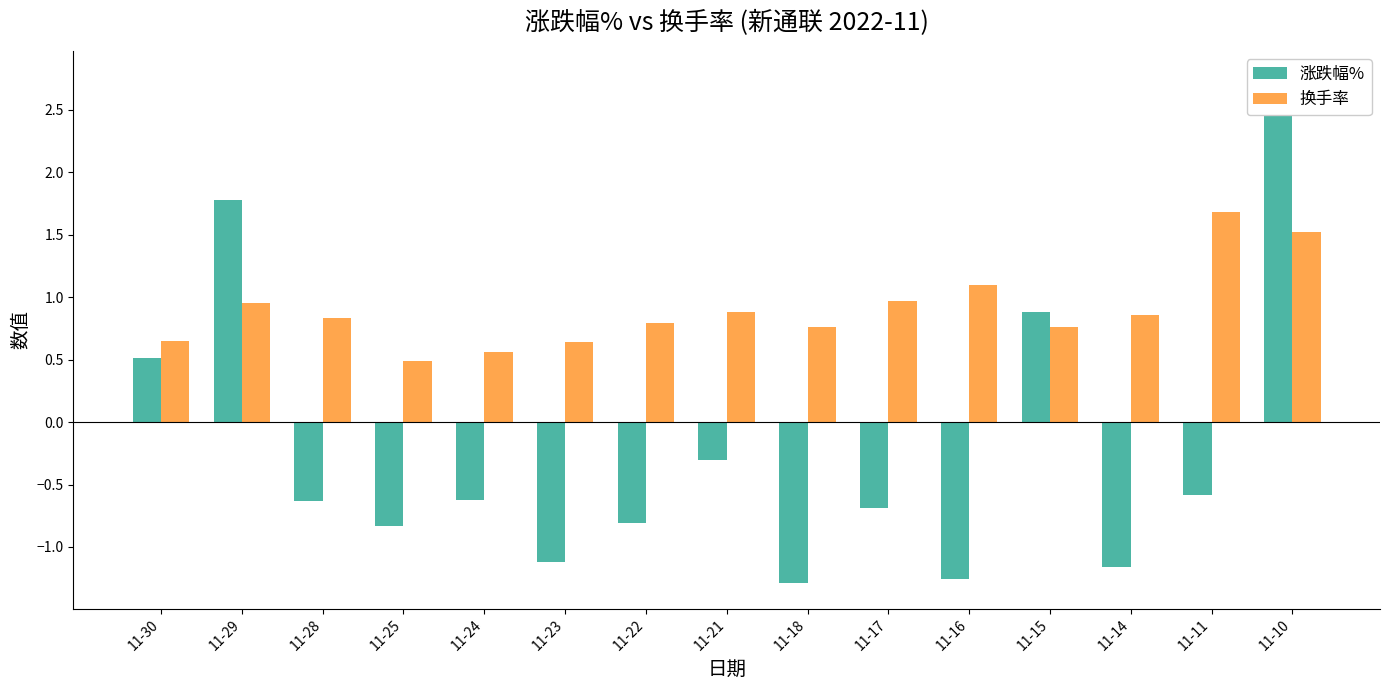

What is the average value of the 涨跌幅% series?

-0.2